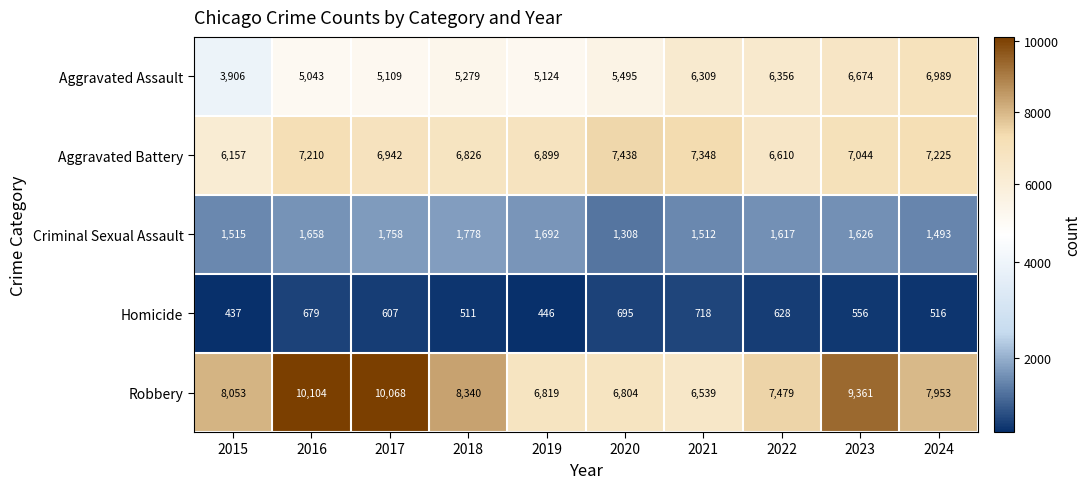

At which category is the sum across all series the highest?

2023